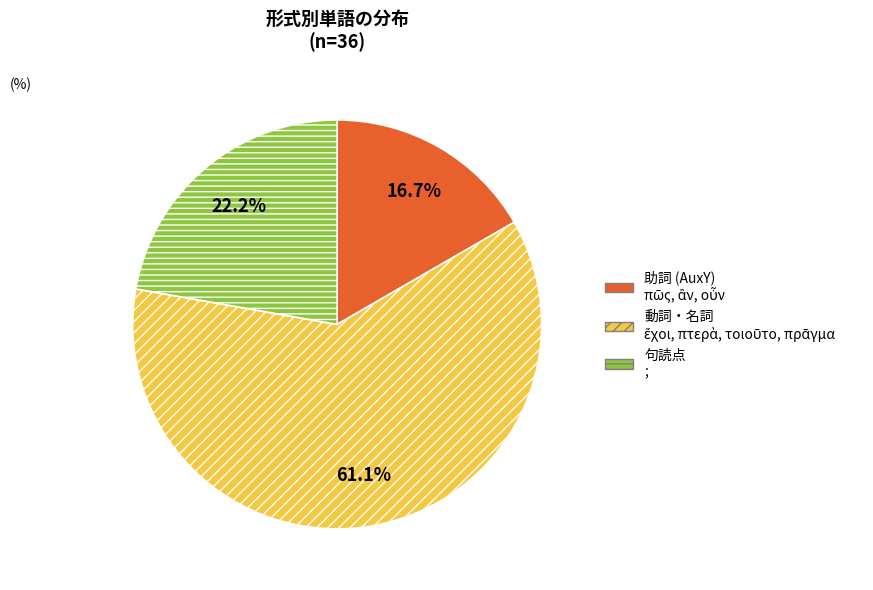

Does any single category account for the majority?

Yes